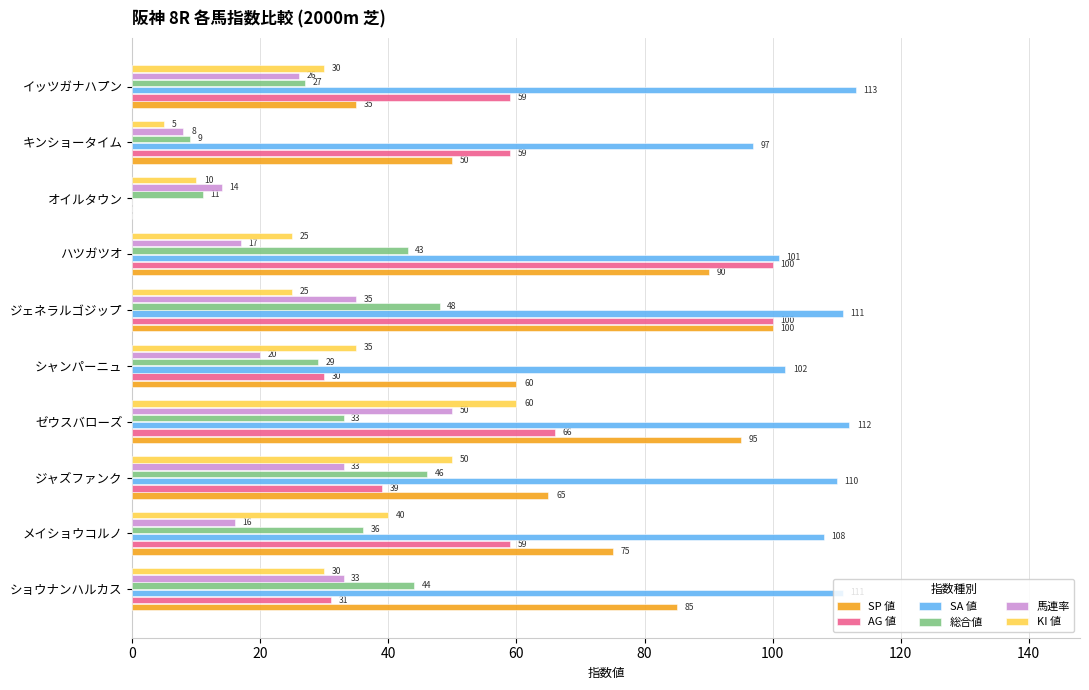

Which category has the highest value in the 馬連率 series?

ゼウスバローズ